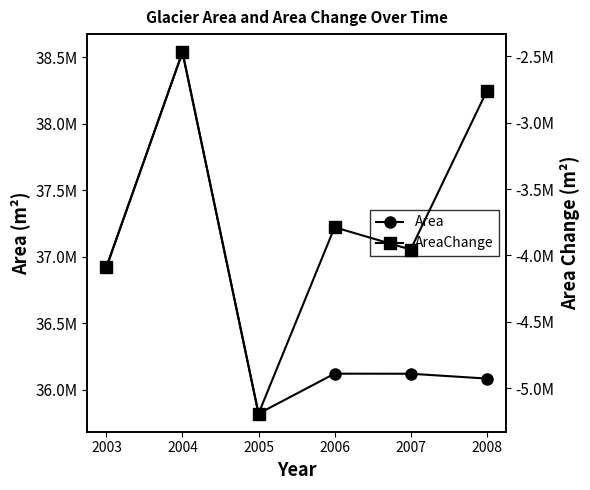

How many values in the Area series are below 36121050?

3